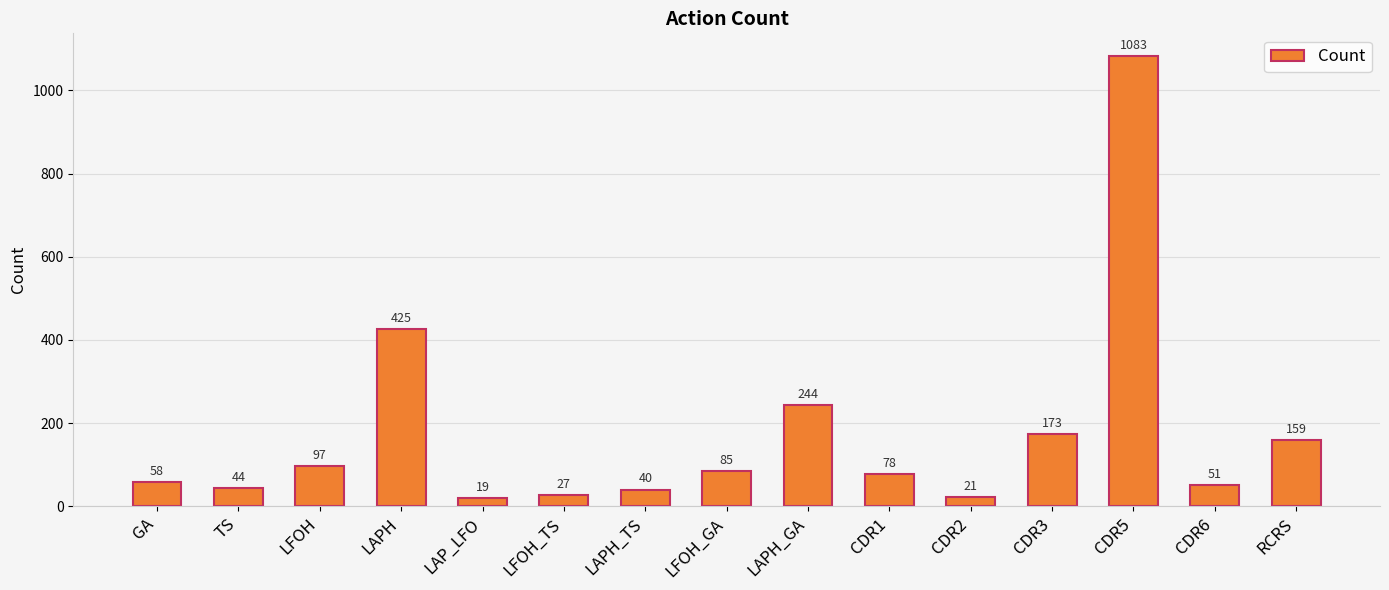

List the labels in order of value, smallest first.

LAP_LFO, CDR2, LFOH_TS, LAPH_TS, TS, CDR6, GA, CDR1, LFOH_GA, LFOH, RCRS, CDR3, LAPH_GA, LAPH, CDR5